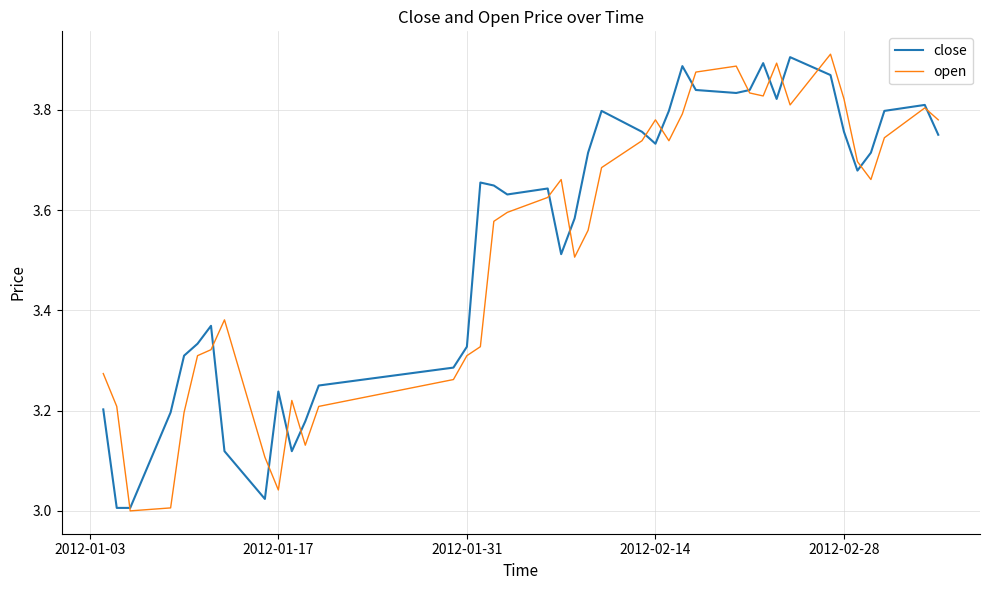

How many lines are shown in the chart?

2